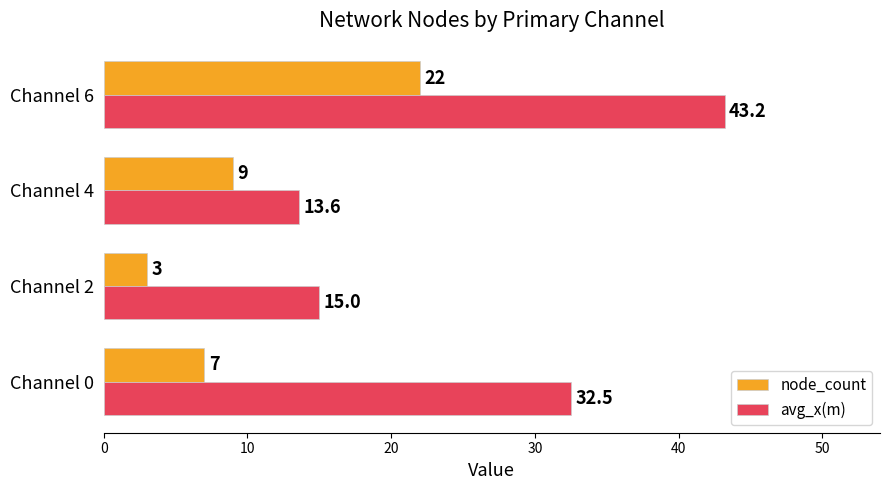

Which series has the widest spread of values?

avg_x(m)